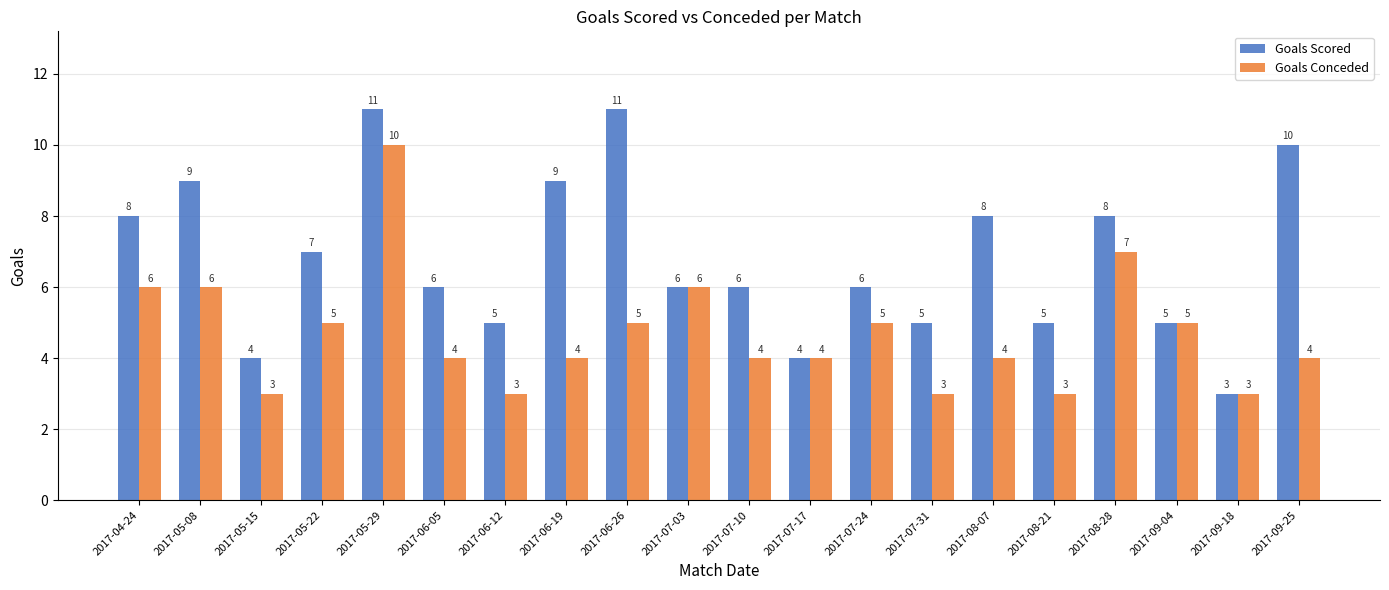

The value of Goals Conceded at 2017-05-22 is 3. True or false?

False